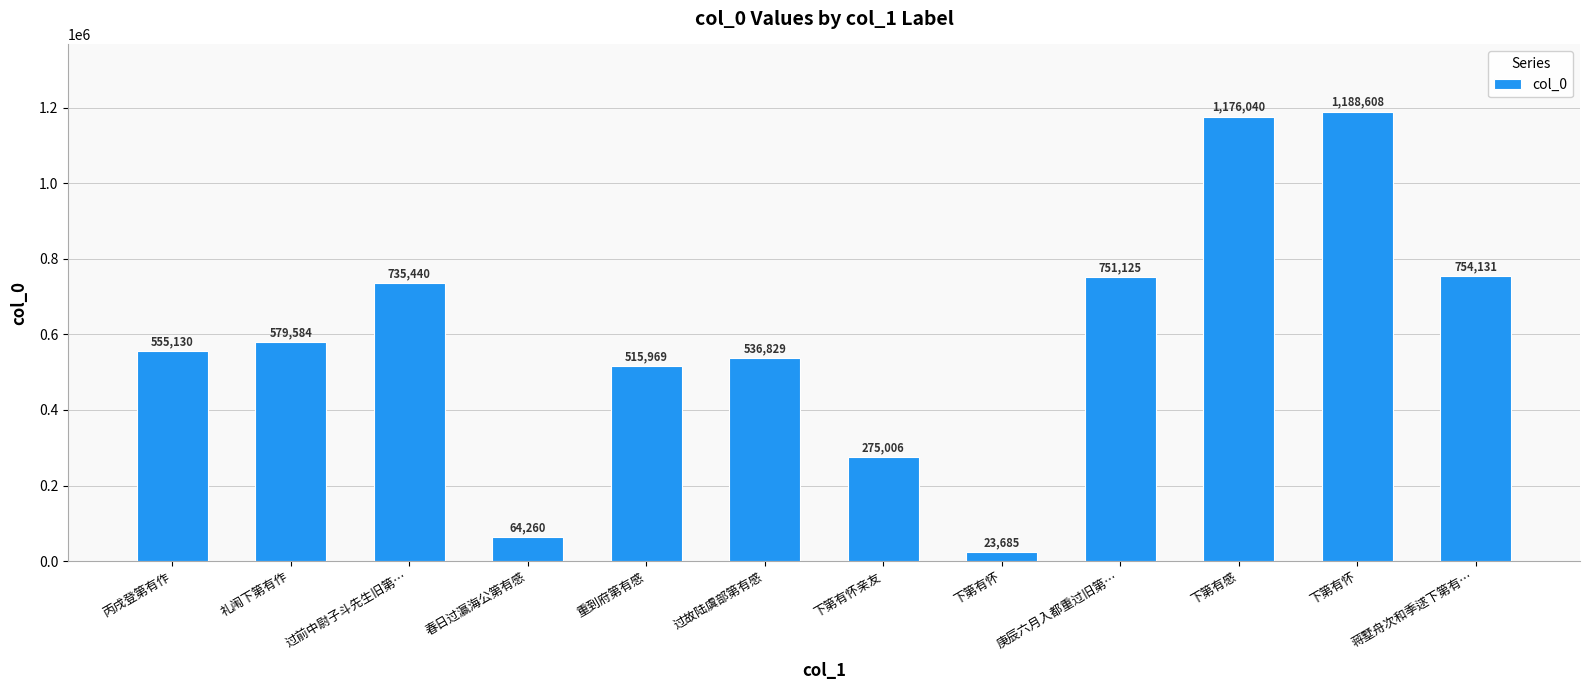

At which label is the value closest to 606146?

礼闱下第有作